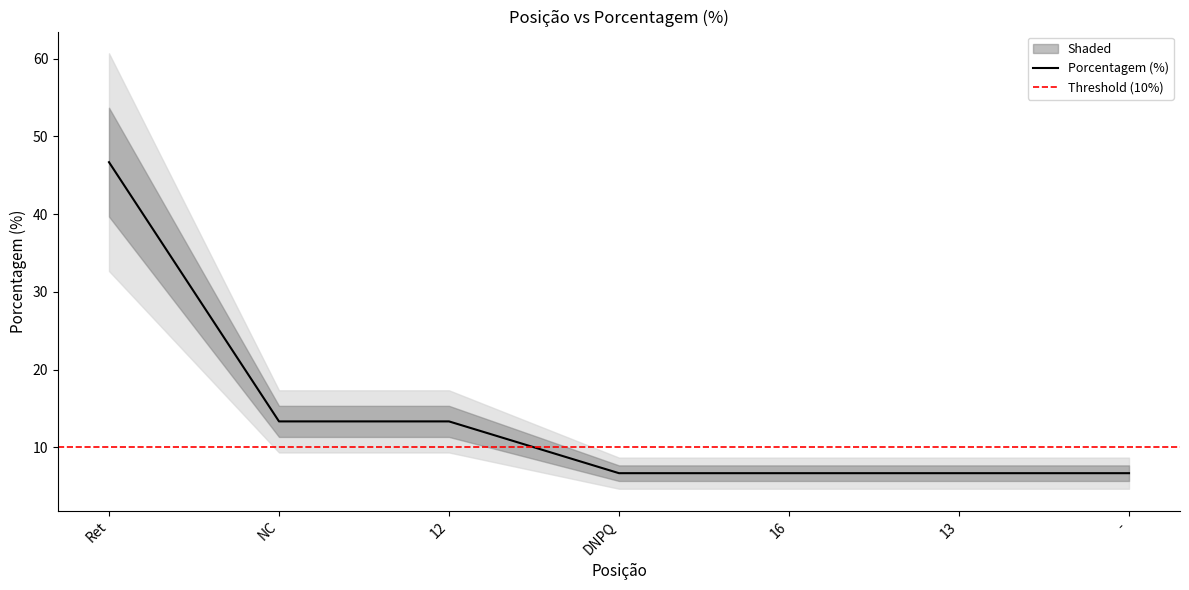

What is the greatest value displayed?

46.7